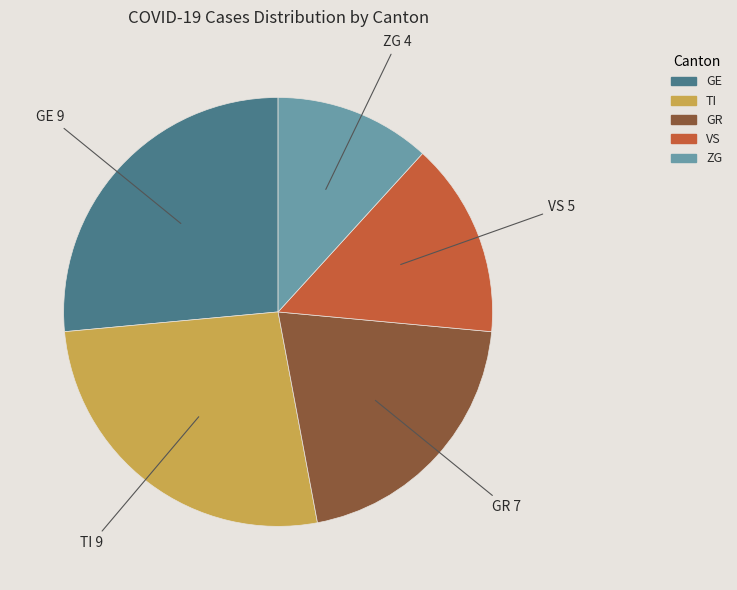

Is there any slice that represents more than half of the pie?

No